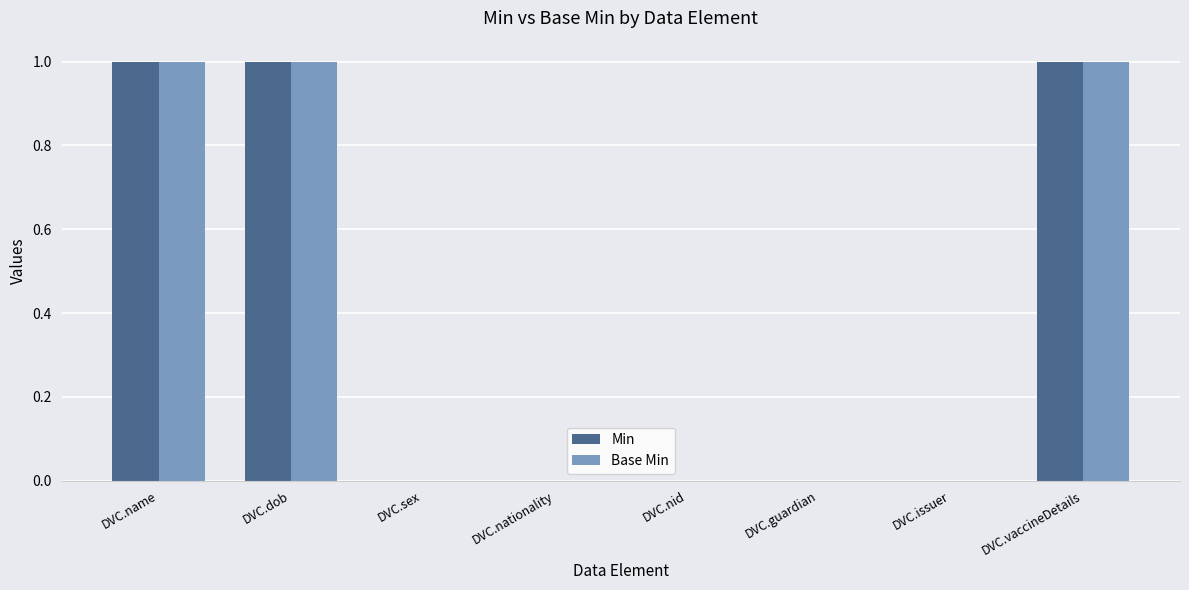

Does the chart contain stacked bars?

No